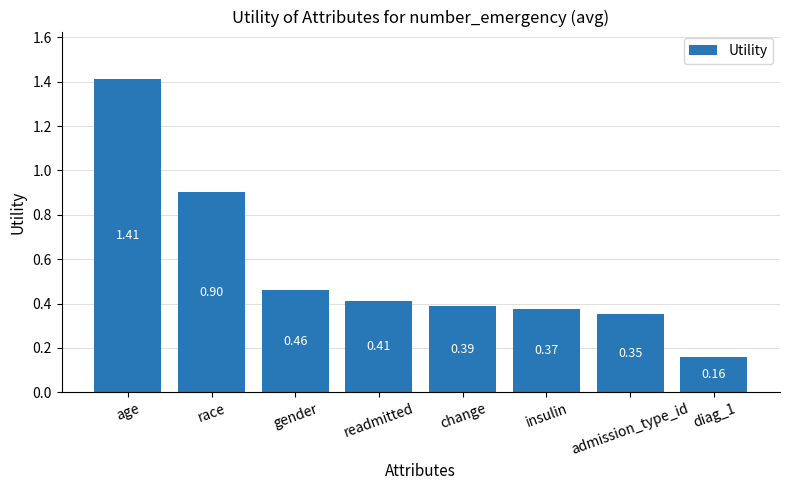

Where is the data nearest to the value 0?

diag_1